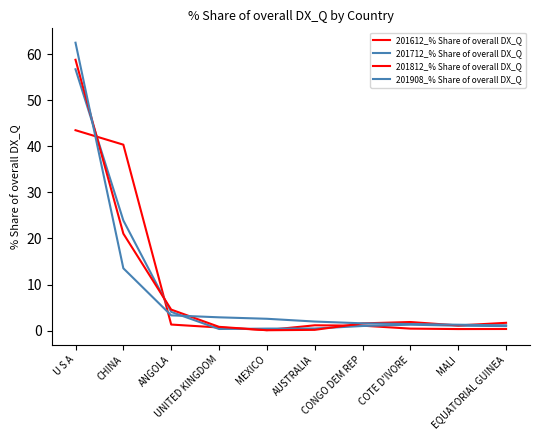

At which category is the sum across all series the highest?

U S A